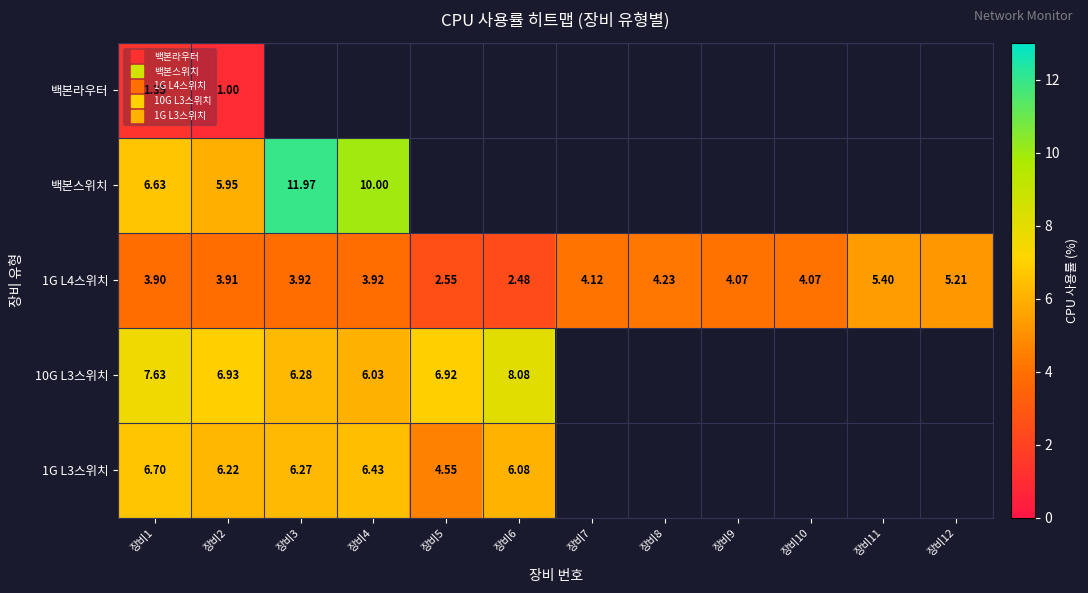

Is it true that 10G L3스위치 equals 9.3 at 장비5?

False